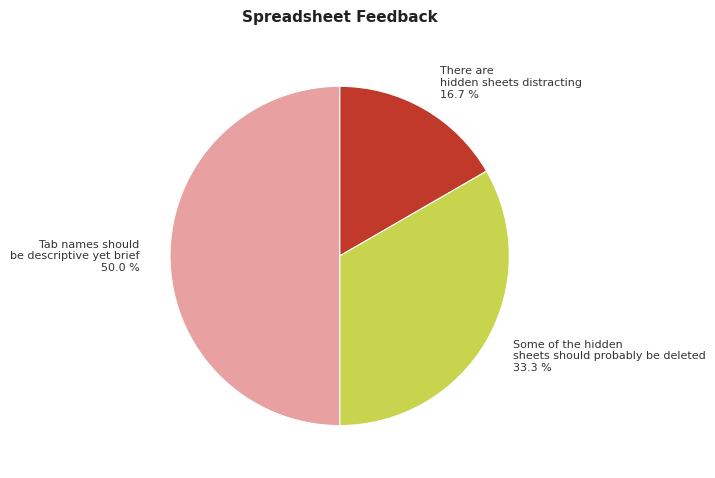

To the nearest percent, what percentage of the pie is There are hidden sheets distracting?

17%